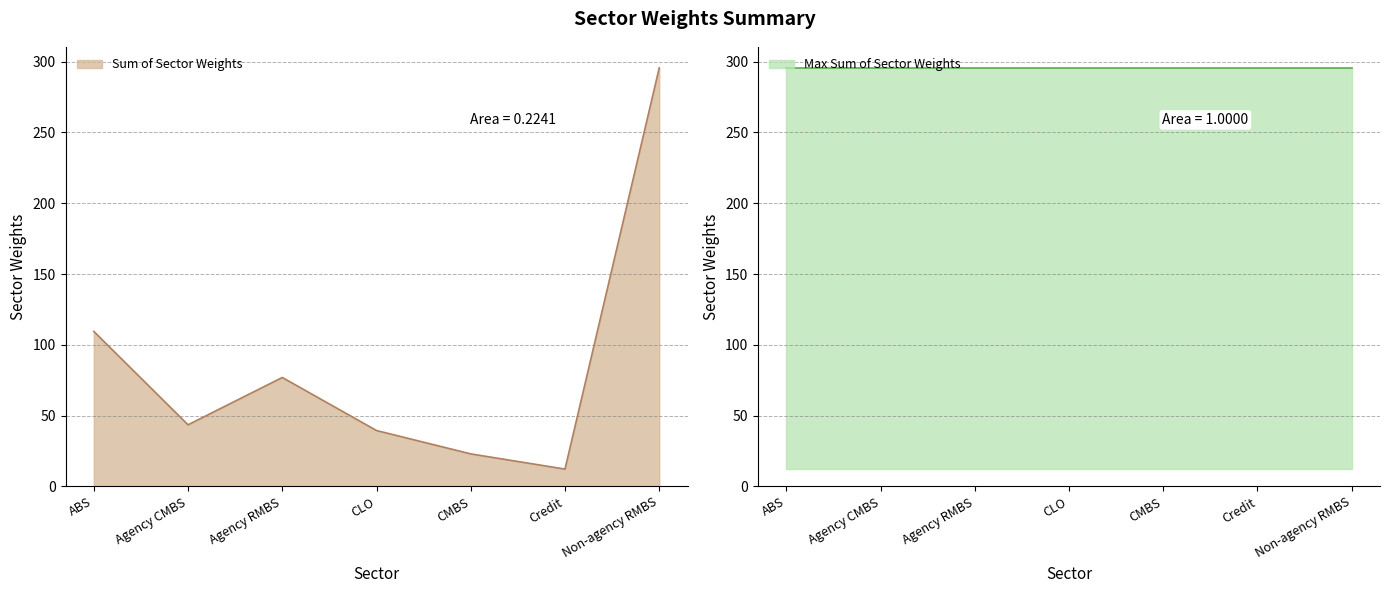

The value of Min Sum of Sector Weights at Agency RMBS is 12.2. True or false?

True